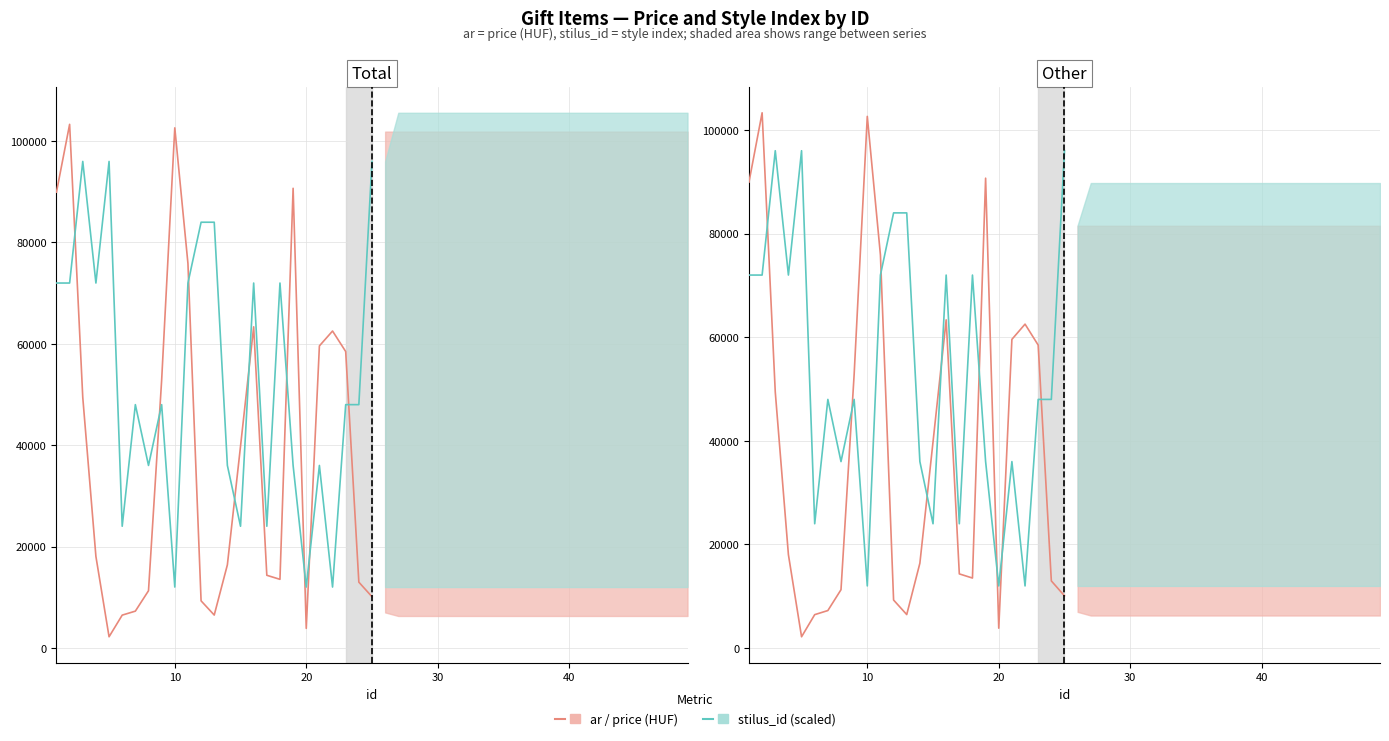

What is the label of the 23rd point from the right?

20